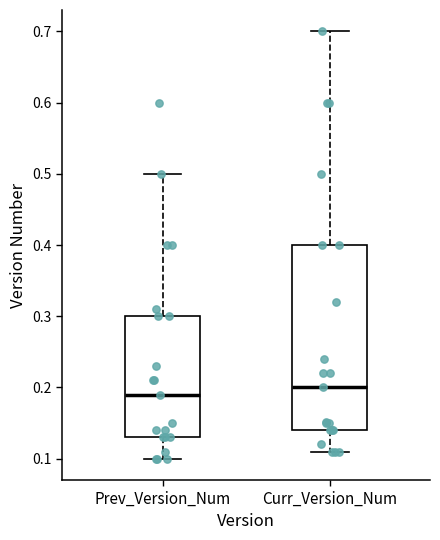

Reading left to right, read every box against the y-axis: the position of its median line, the range the box covers, and the ends of its whiskers. The values are not printed on the chart, so give them approximately, as read against the axis.

Prev_Version_Num: median 0.19, box 0.13 to 0.30, whiskers 0.10 to 0.50
Curr_Version_Num: median 0.20, box 0.14 to 0.40, whiskers 0.11 to 0.70